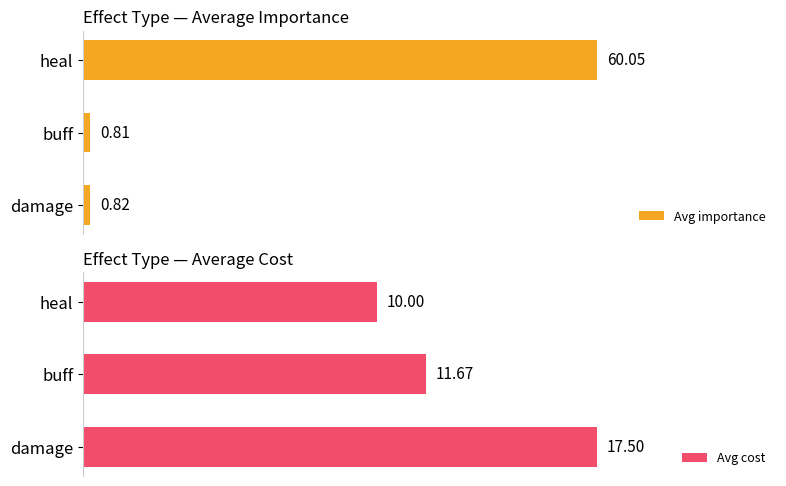

Which category has the highest value in the Avg importance series?

heal